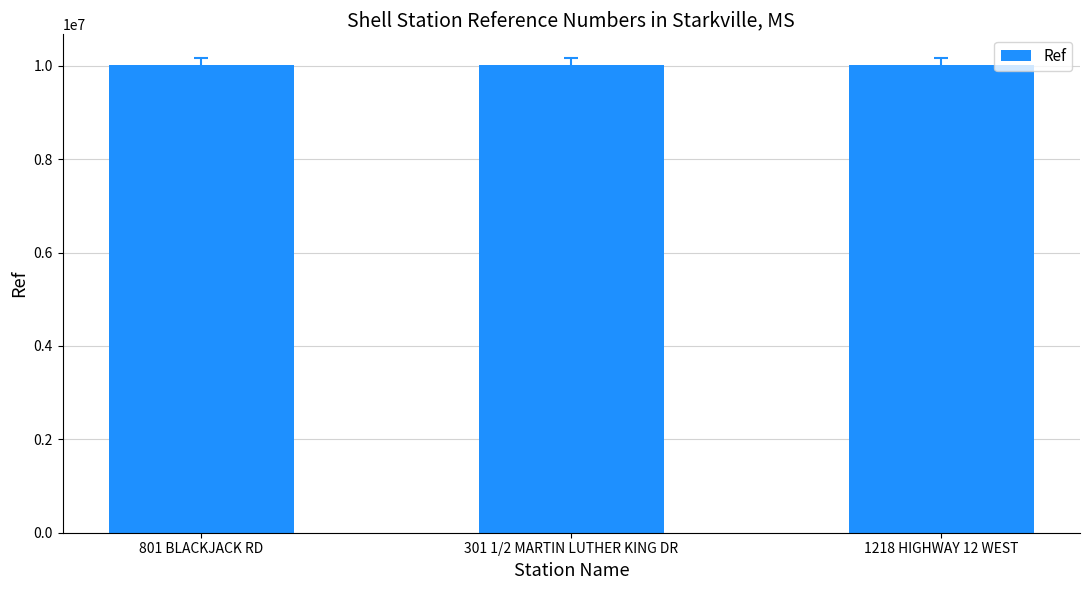

The value at 1218 HIGHWAY 12 WEST is 10015732. True or false?

True